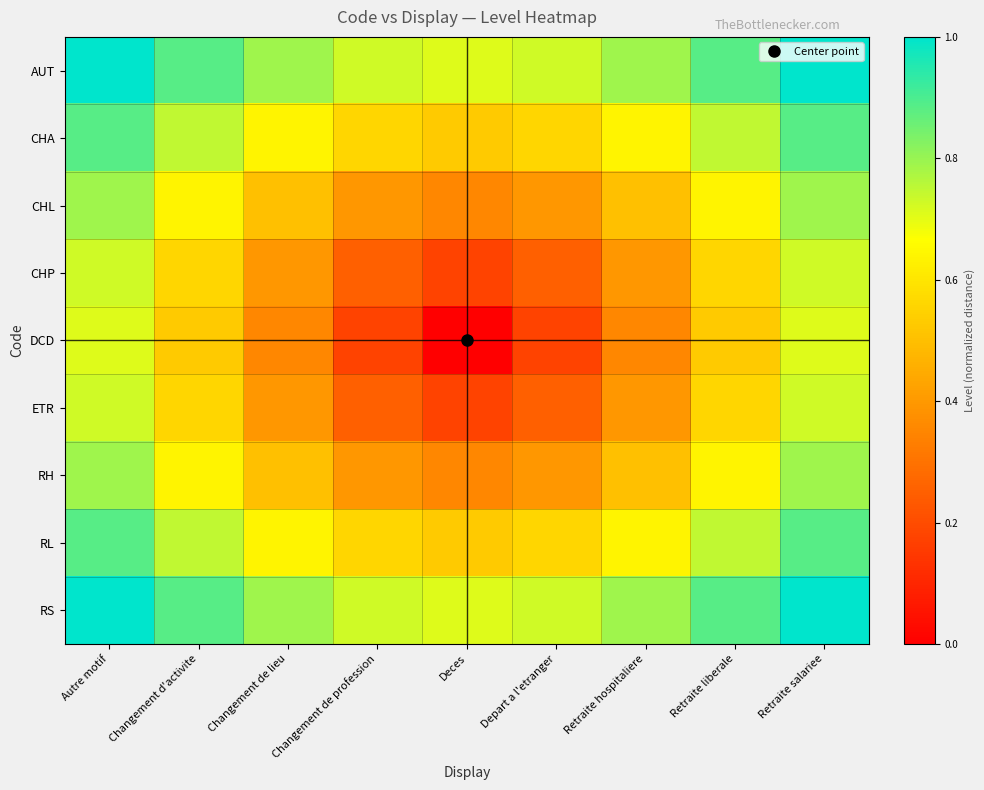

At how many categories does at least one series exceed 0?

9